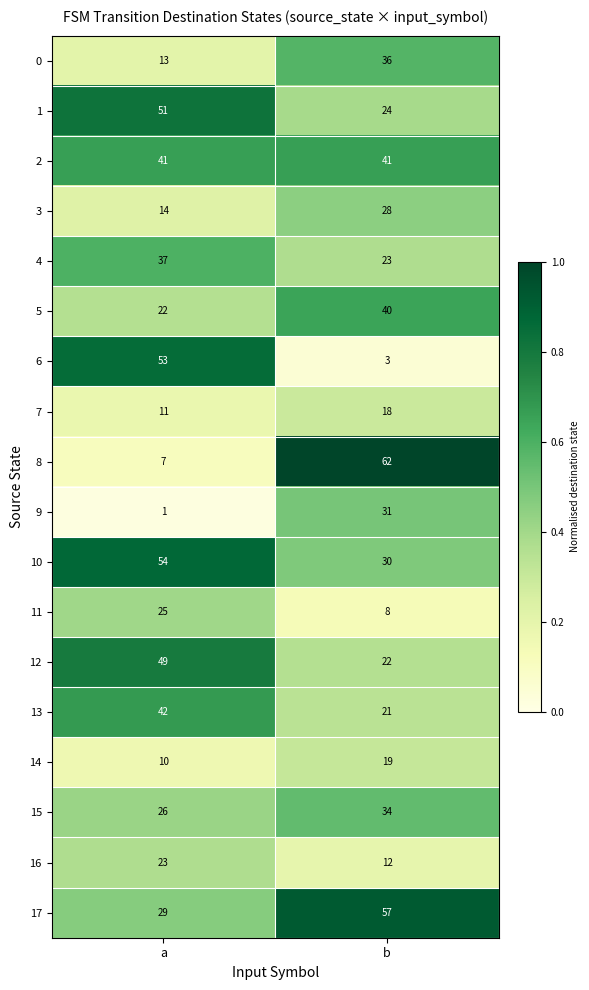

Is the value of 9 at b greater than the value of 17 at b?

No